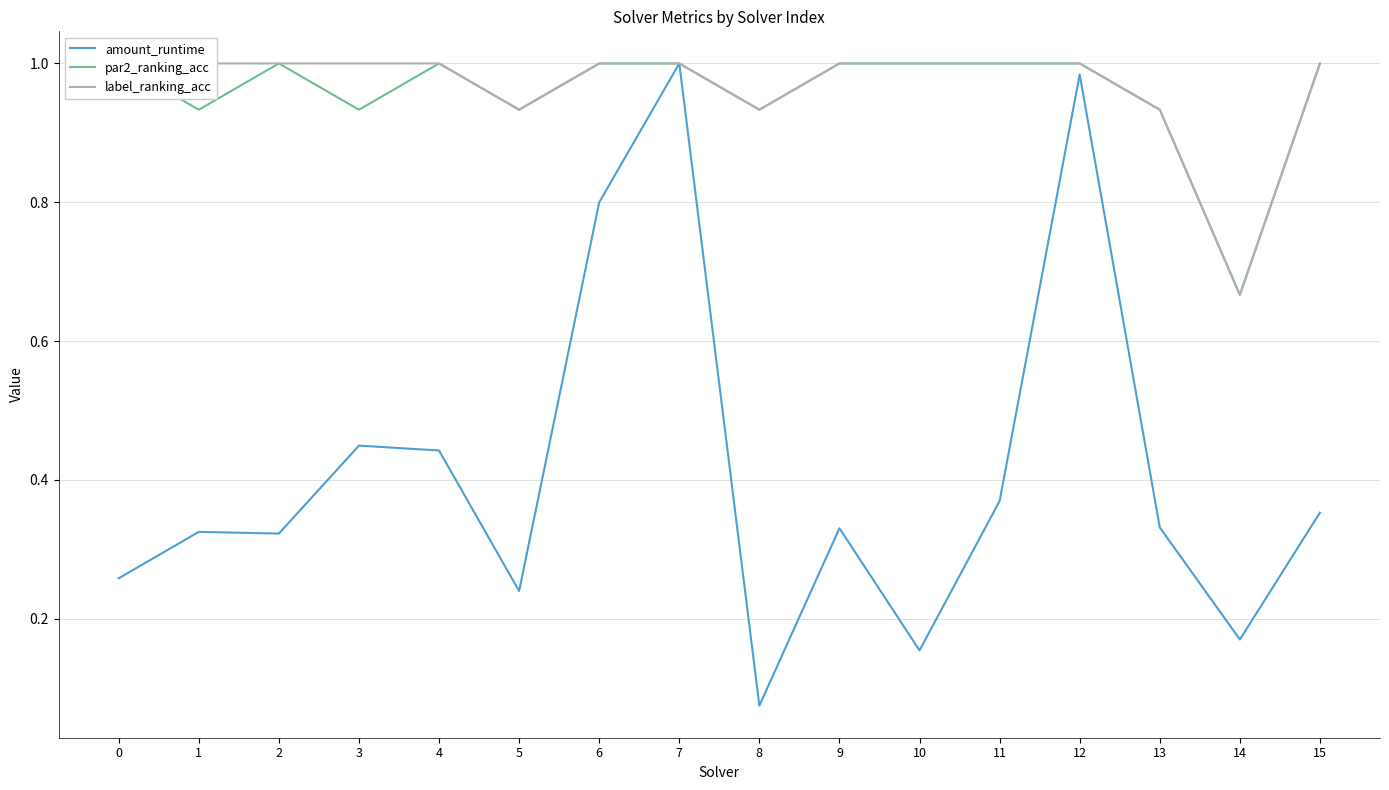

At which category is the sum across all series the highest?

7